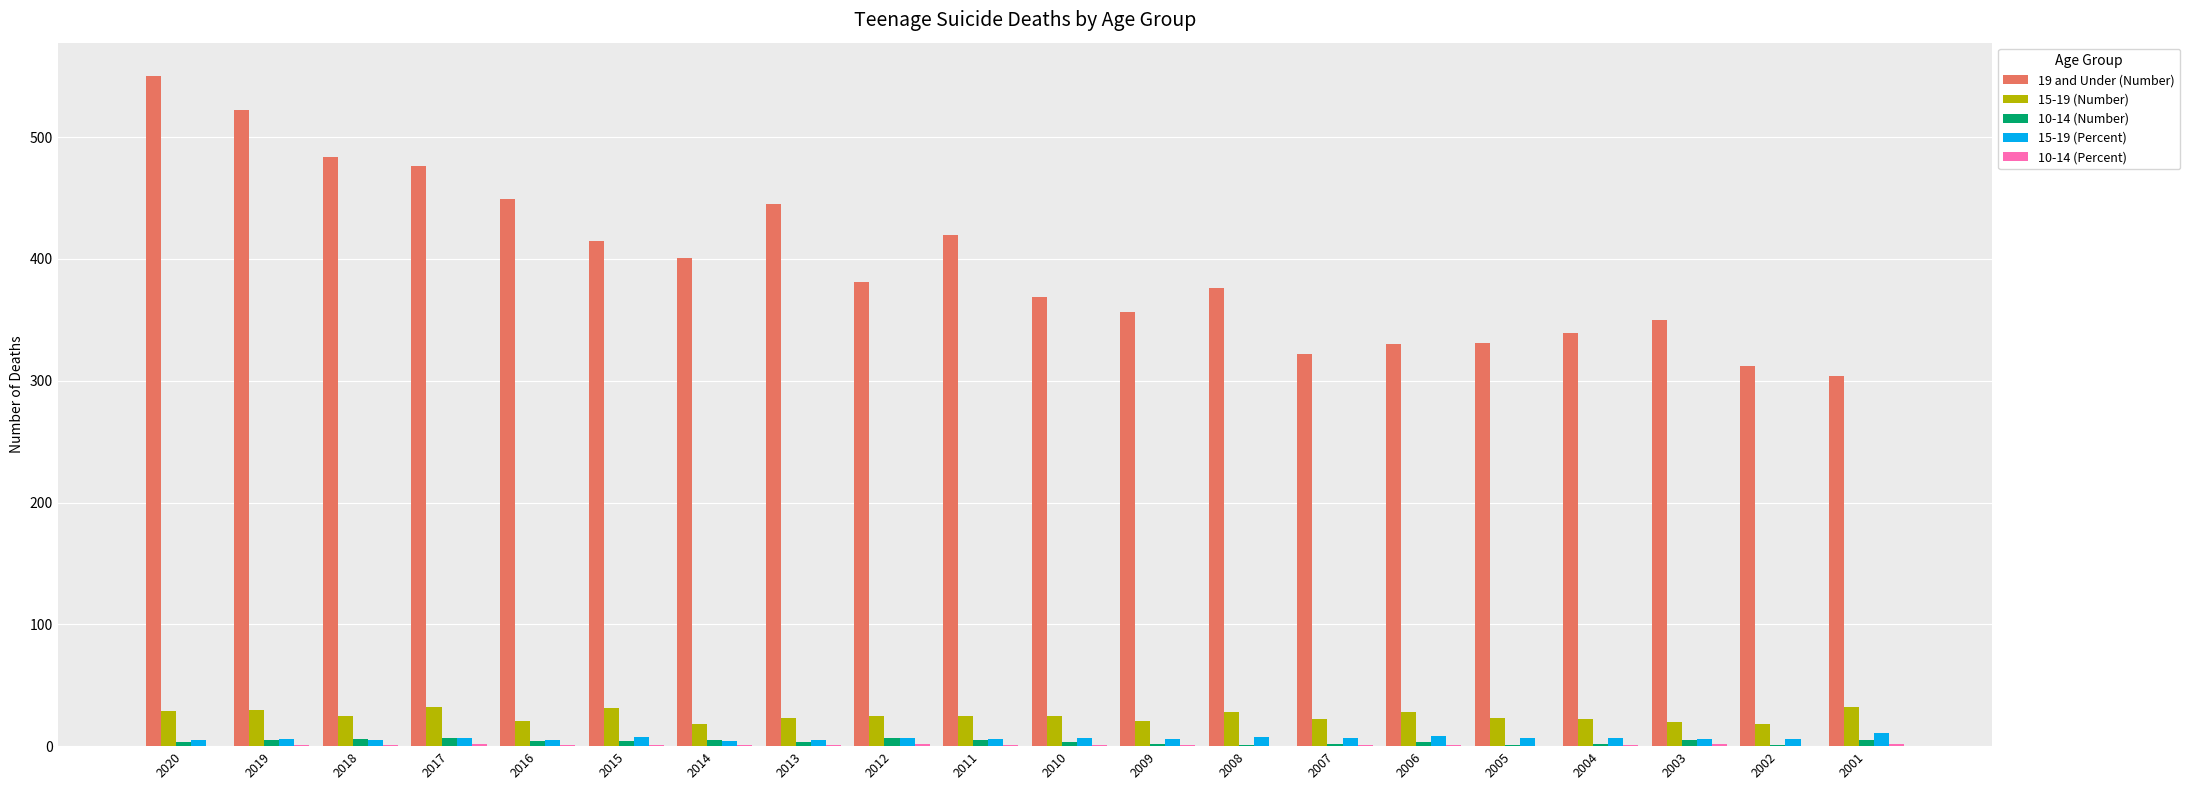

What is the average value of the 15-19 (Number) series?

24.9